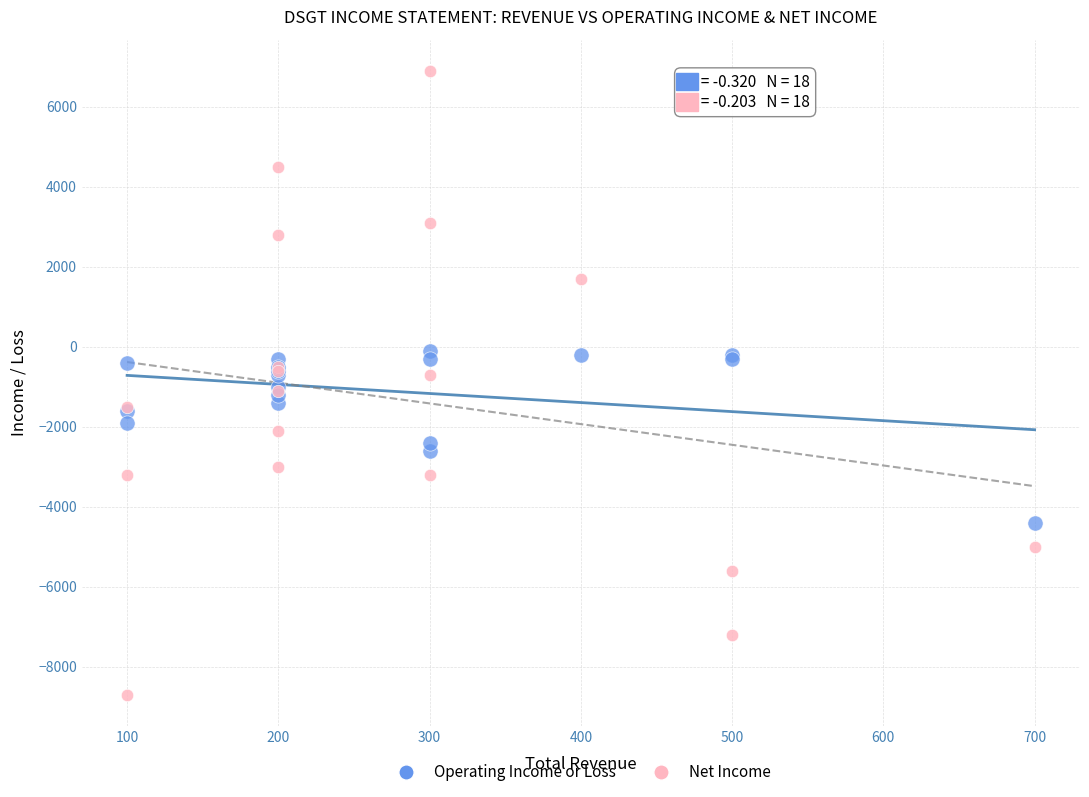

Which series contains the lowest Y value?

Net Income